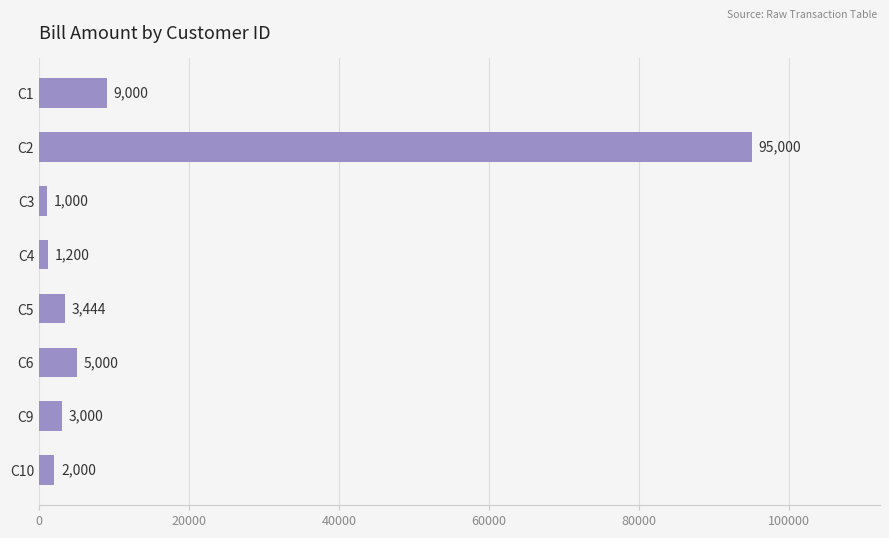

At which category does the chart reach its peak across all series?

C2